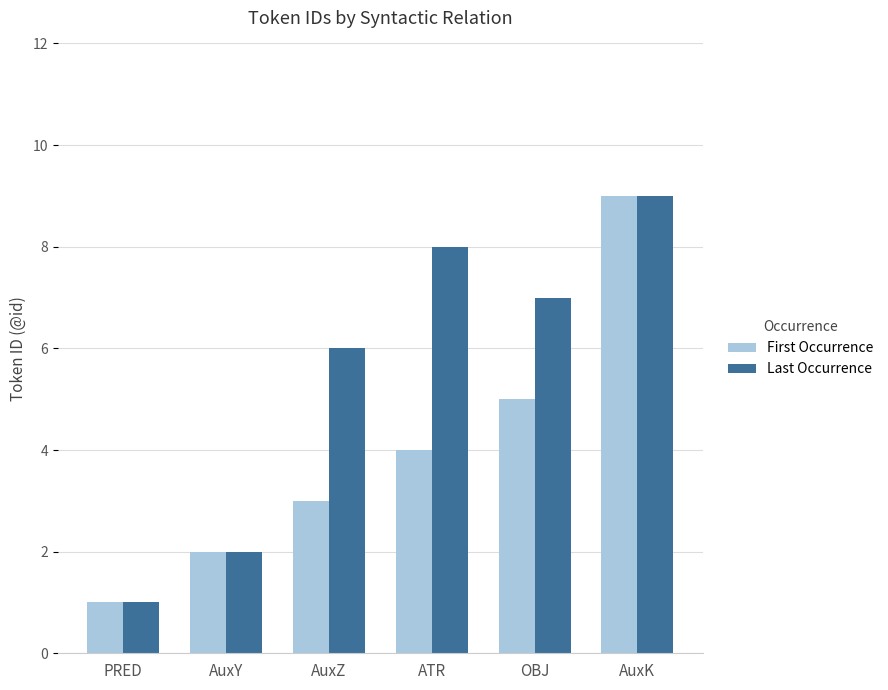

The Last Occurrence series shows 9 at AuxZ. True or false?

False